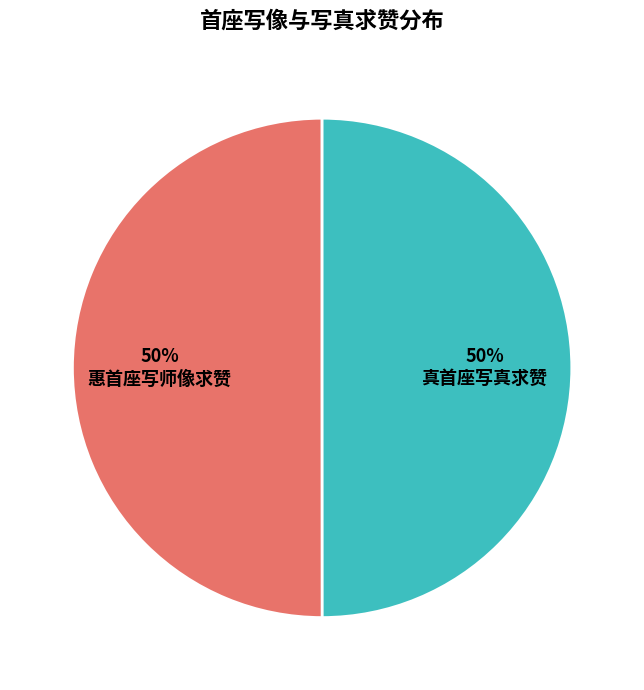

To the nearest percent, what is the average slice percentage?

50%